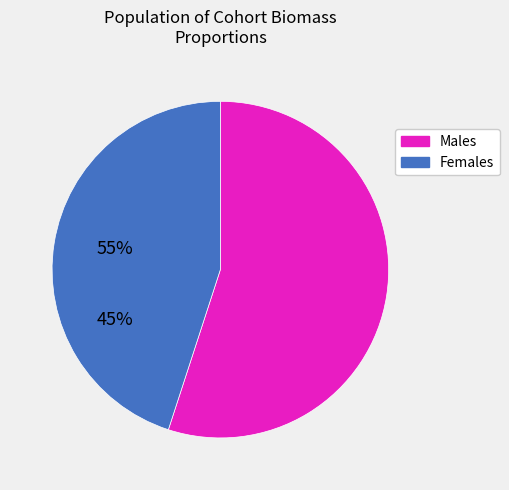

Is it true that Males is 55% of the pie?

True